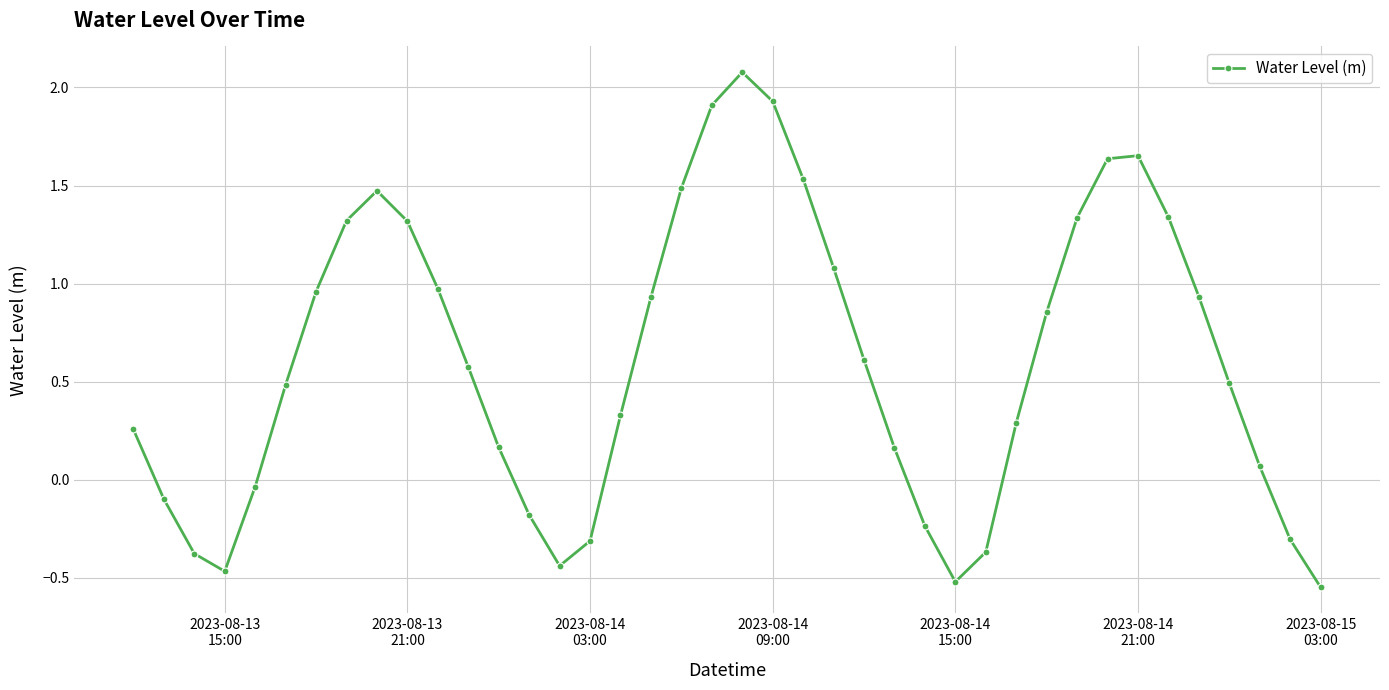

How many points are higher than both their immediate neighbors (excluding endpoints)?

3